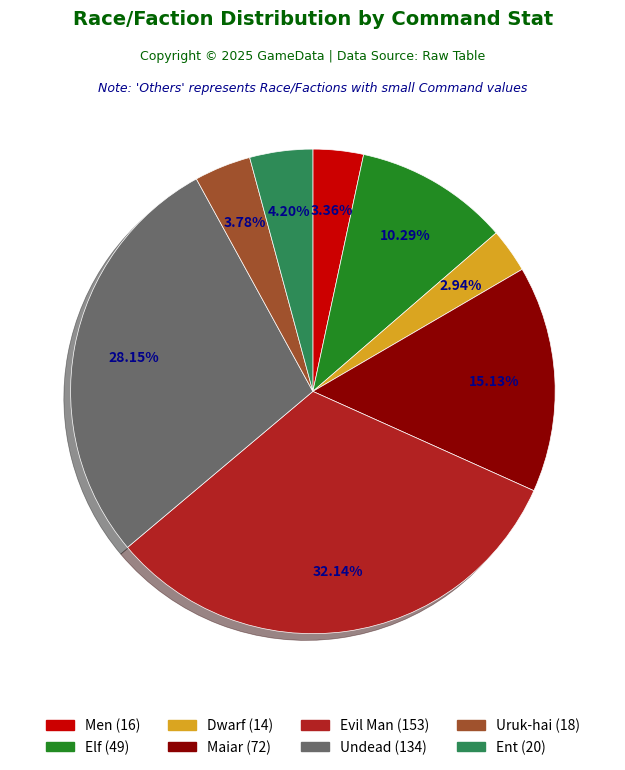

How many segments does this pie chart have?

8